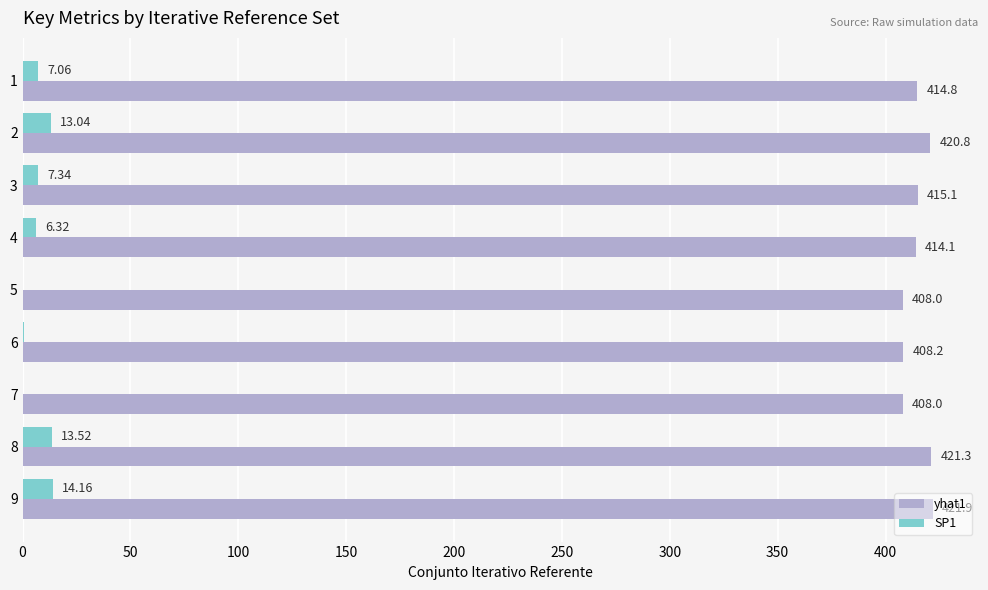

At which category is the sum across all series the highest?

9